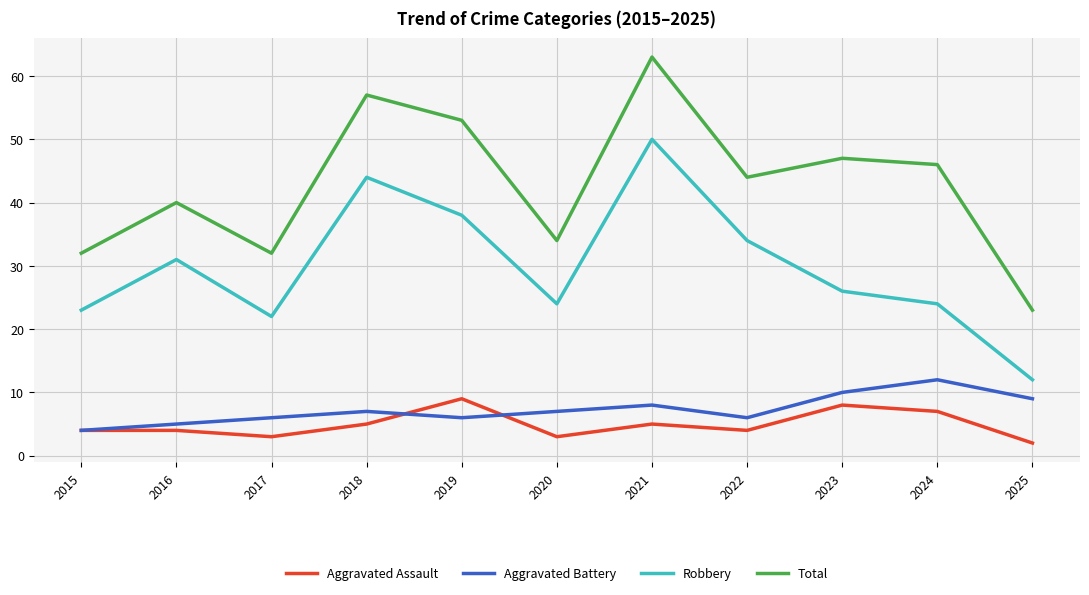

Where is Aggravated Battery nearest to the value 8?

2021